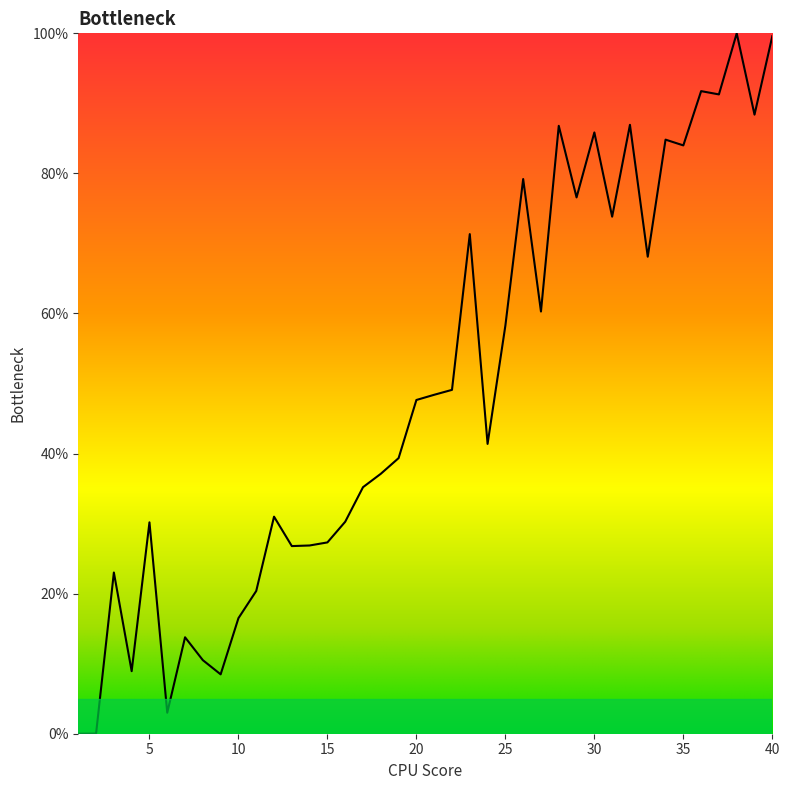

What is the maximum value shown in the chart?

100.0